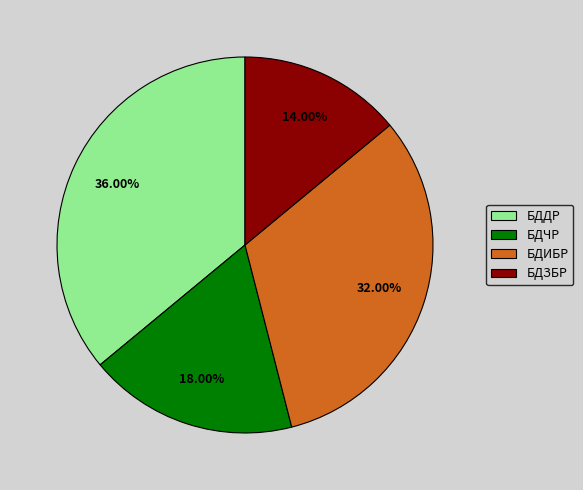

Combined, what portion of the pie is БДИБР and БДЗБР?

46.0%